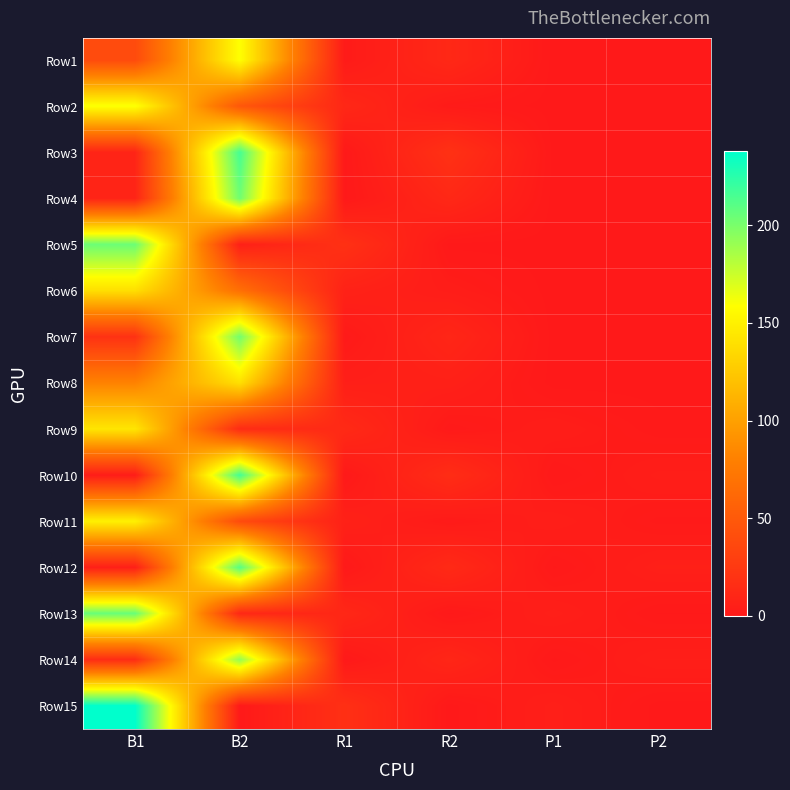

What is the total value across all series at B1?

1422.3